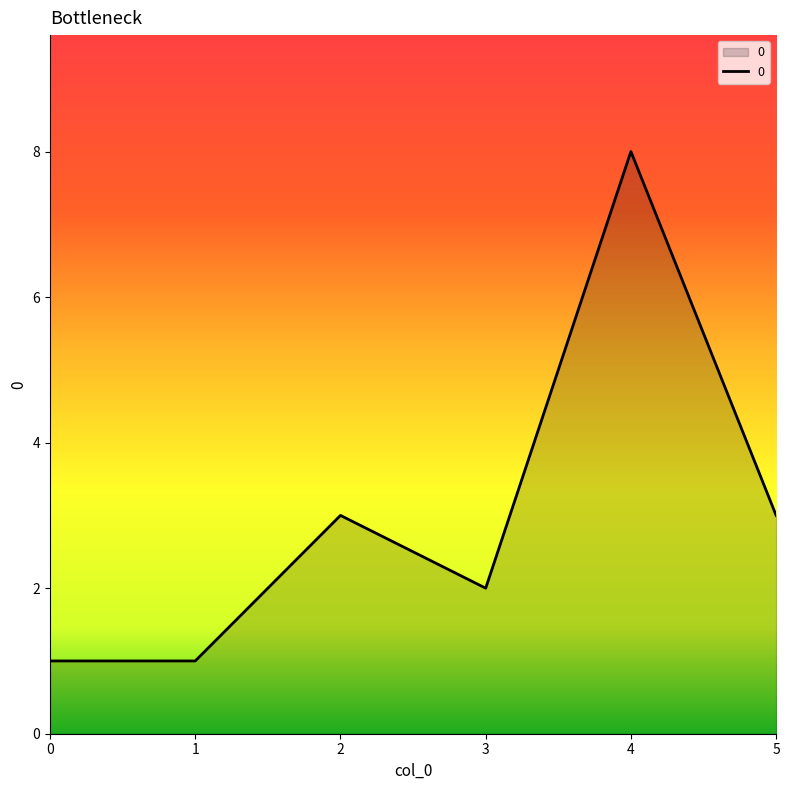

What is the greatest value displayed?

8